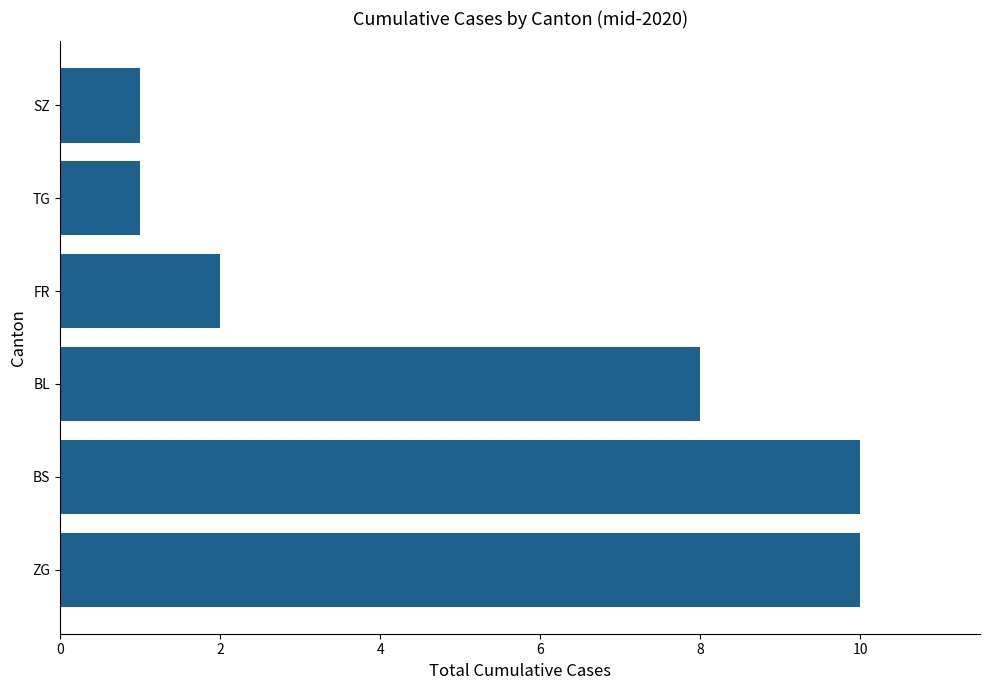

Reading bottom to top, list all the values displayed in this chart.

10	10	8	2	1	1